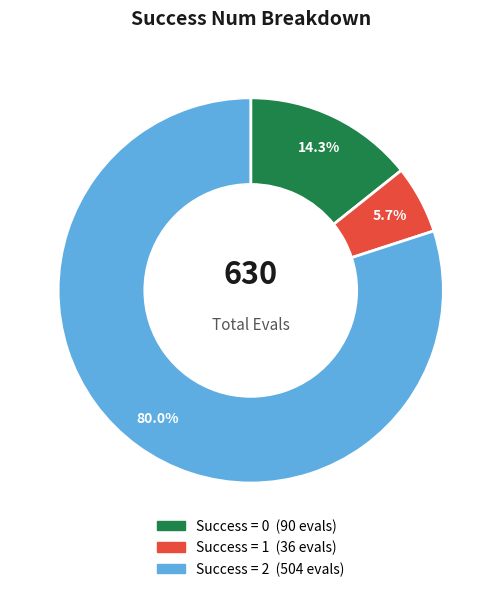

Does any single category account for the majority?

Yes